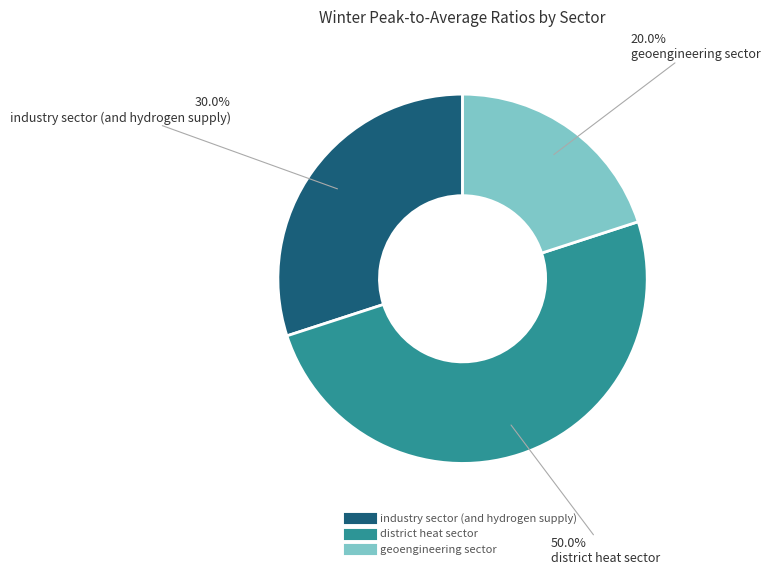

How much of the chart is everything except geoengineering sector?

80.0%